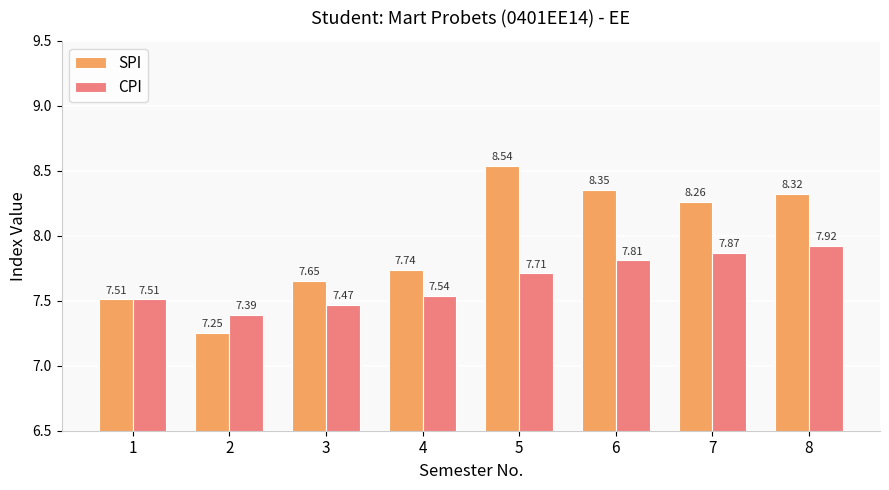

Rank the categories by CPI value from highest to lowest.

8, 7, 6, 5, 4, 1, 3, 2